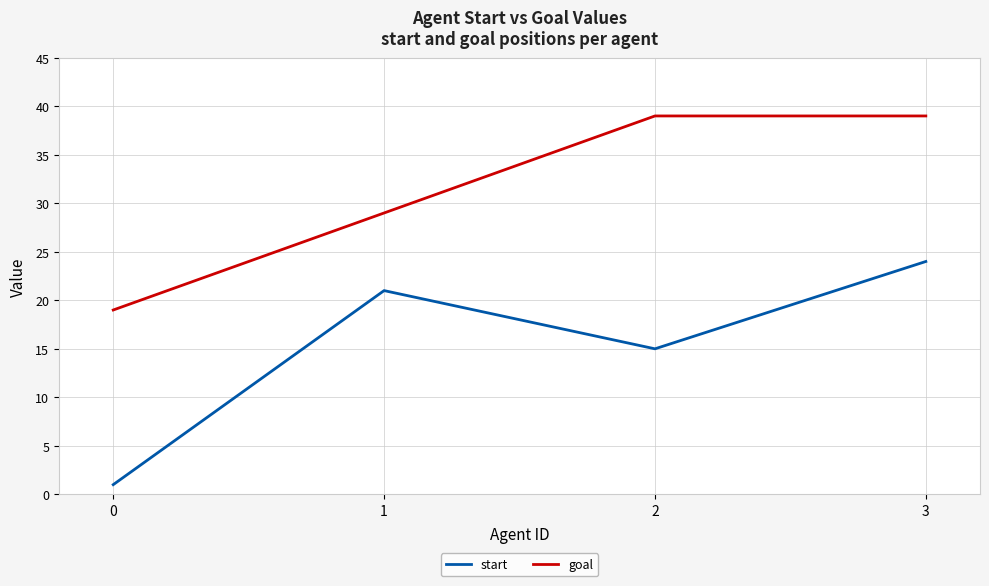

At which label does start reach its peak?

3